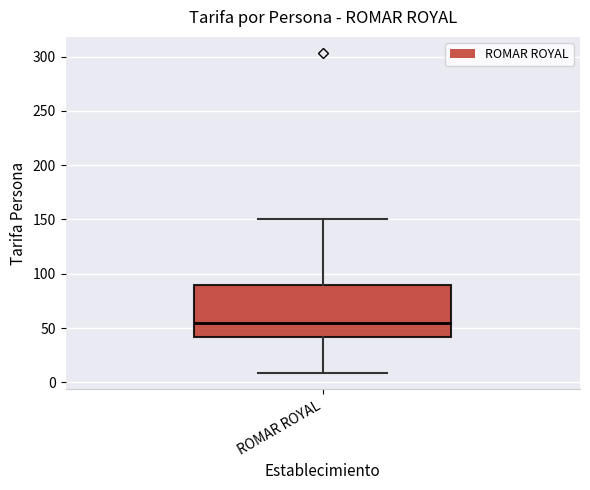

Read this box plot against the y-axis: the position of the median line, the range covered by the box, and the ends of both whiskers. The values are not printed on the chart, so give them approximately, as read against the axis.

median 55, box 40 to 90, whiskers 10 to 150